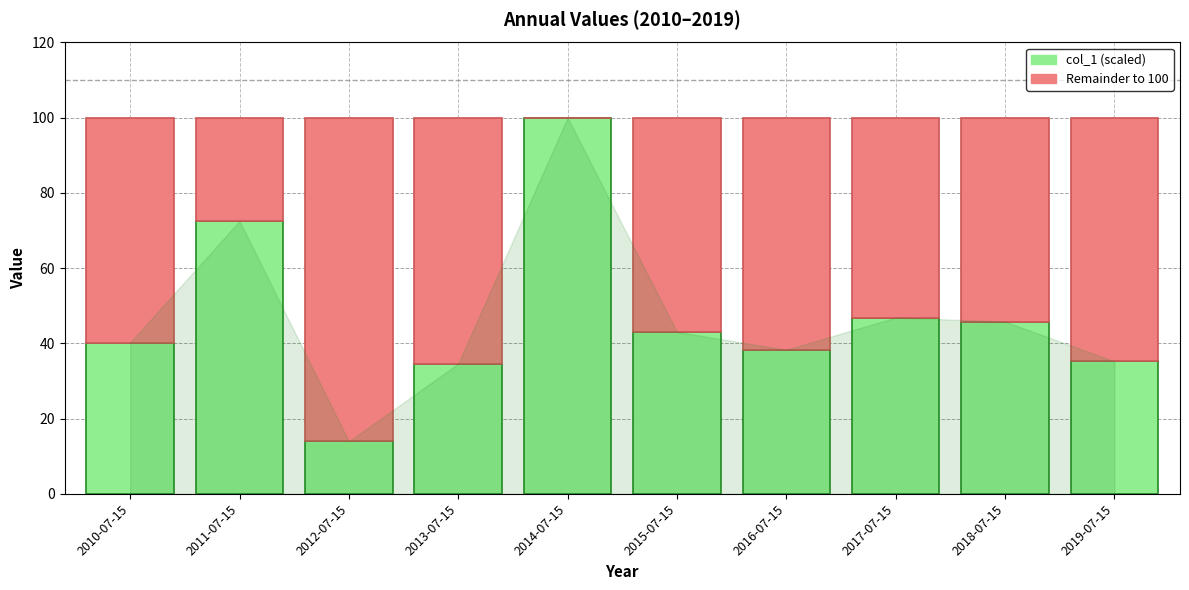

The value of col_1 (scaled) at 2011-07-15 is 72.5. True or false?

True